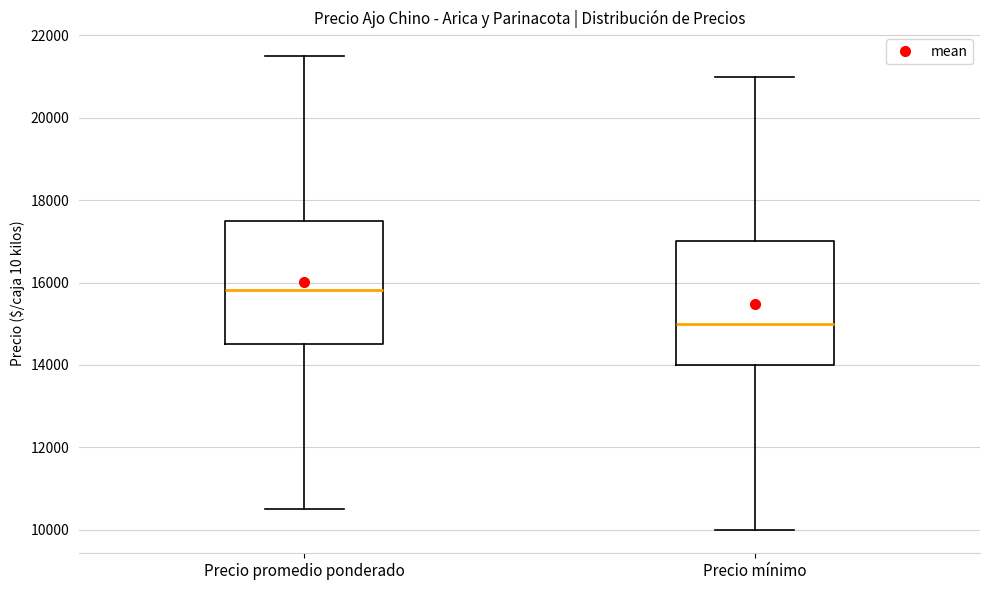

Which box has the highest median line?

Precio promedio ponderado